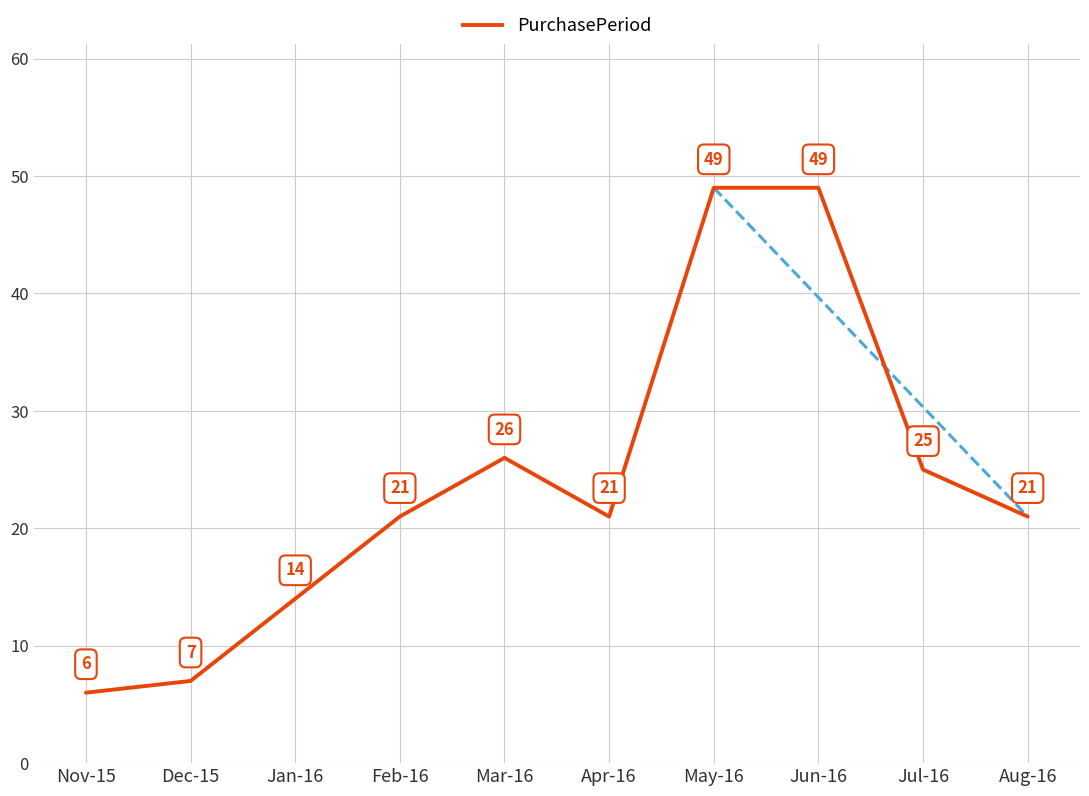

What position from the left is Feb-16?

4